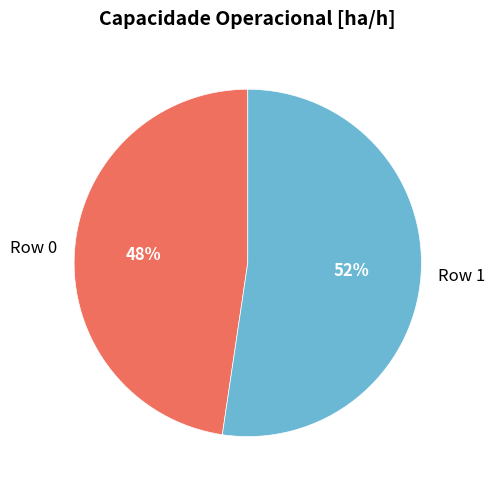

Between Row 1 and Row 0, which is larger?

Row 1